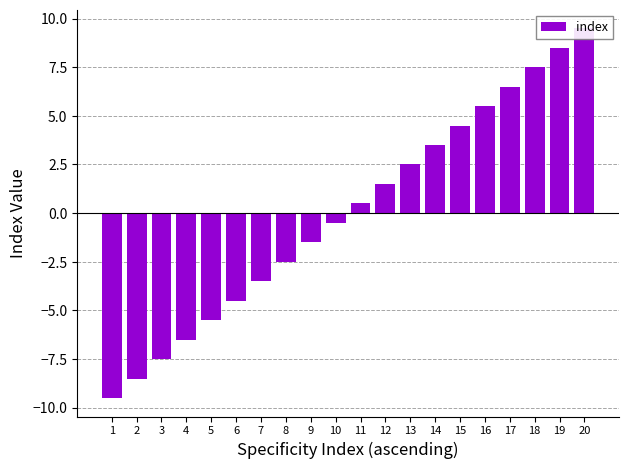

What is the smallest value displayed?

-9.5